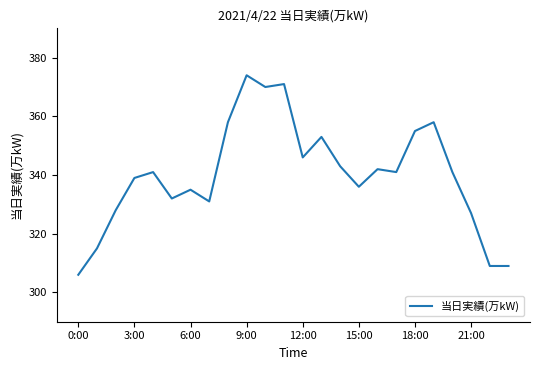

What is the maximum value shown in the chart?

374